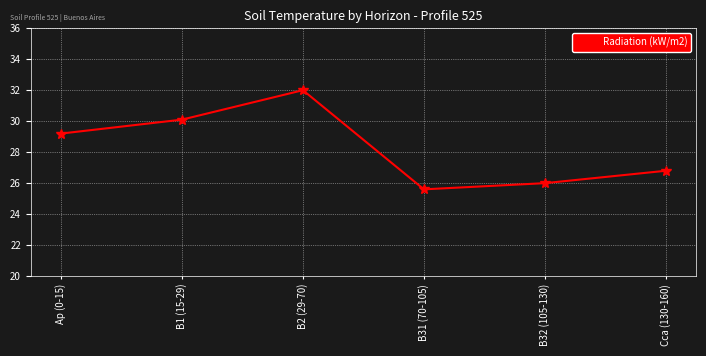

Rank the categories by value from lowest to highest.

B31 (70-105), B32 (105-130), Cca (130-160), Ap (0-15), B1 (15-29), B2 (29-70)